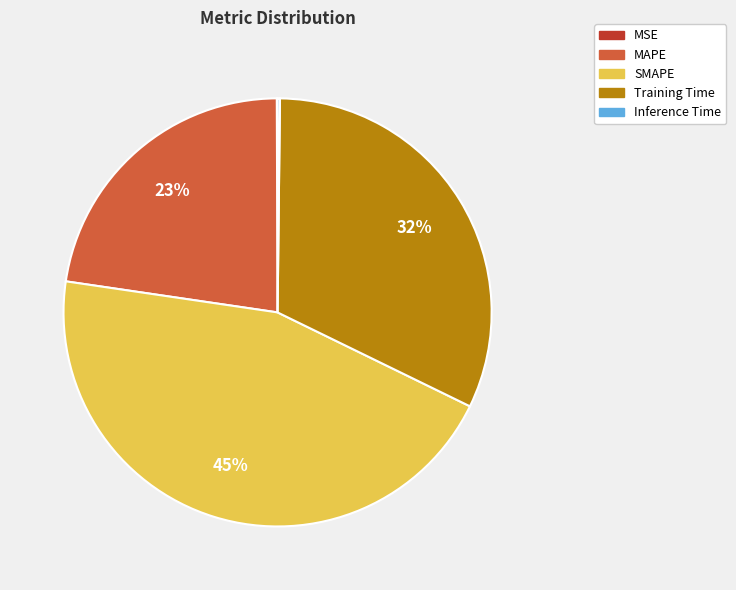

True or false: SMAPE accounts for 45% of the total.

True